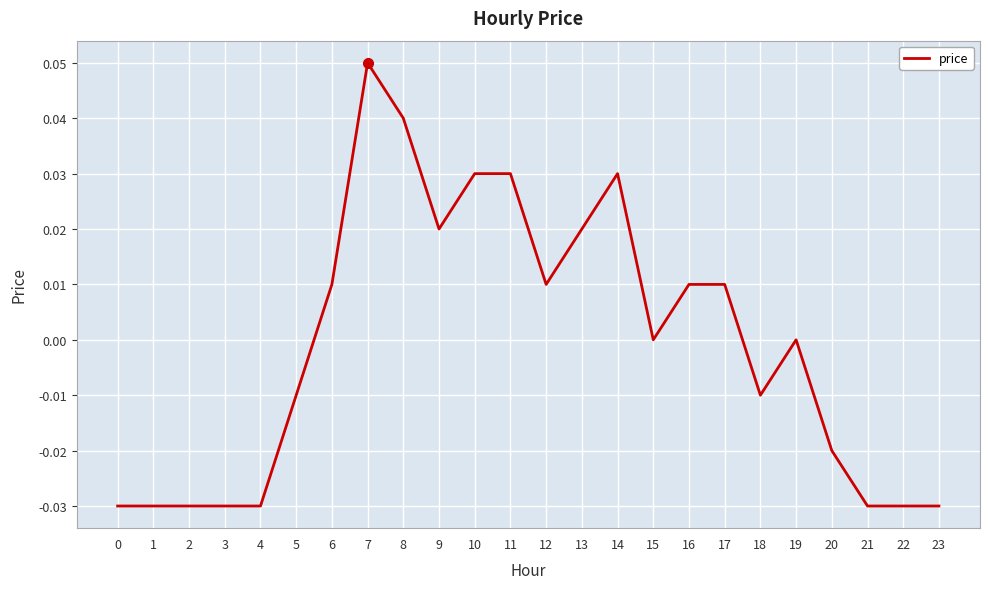

What is the change in value from 3 to 14?

+0.1